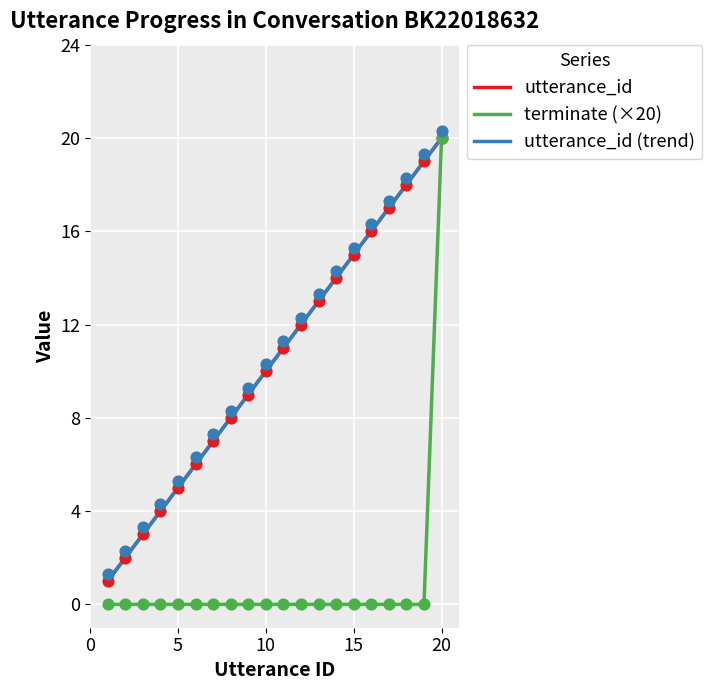

Is it true that utterance_id equals 12 at 20?

False